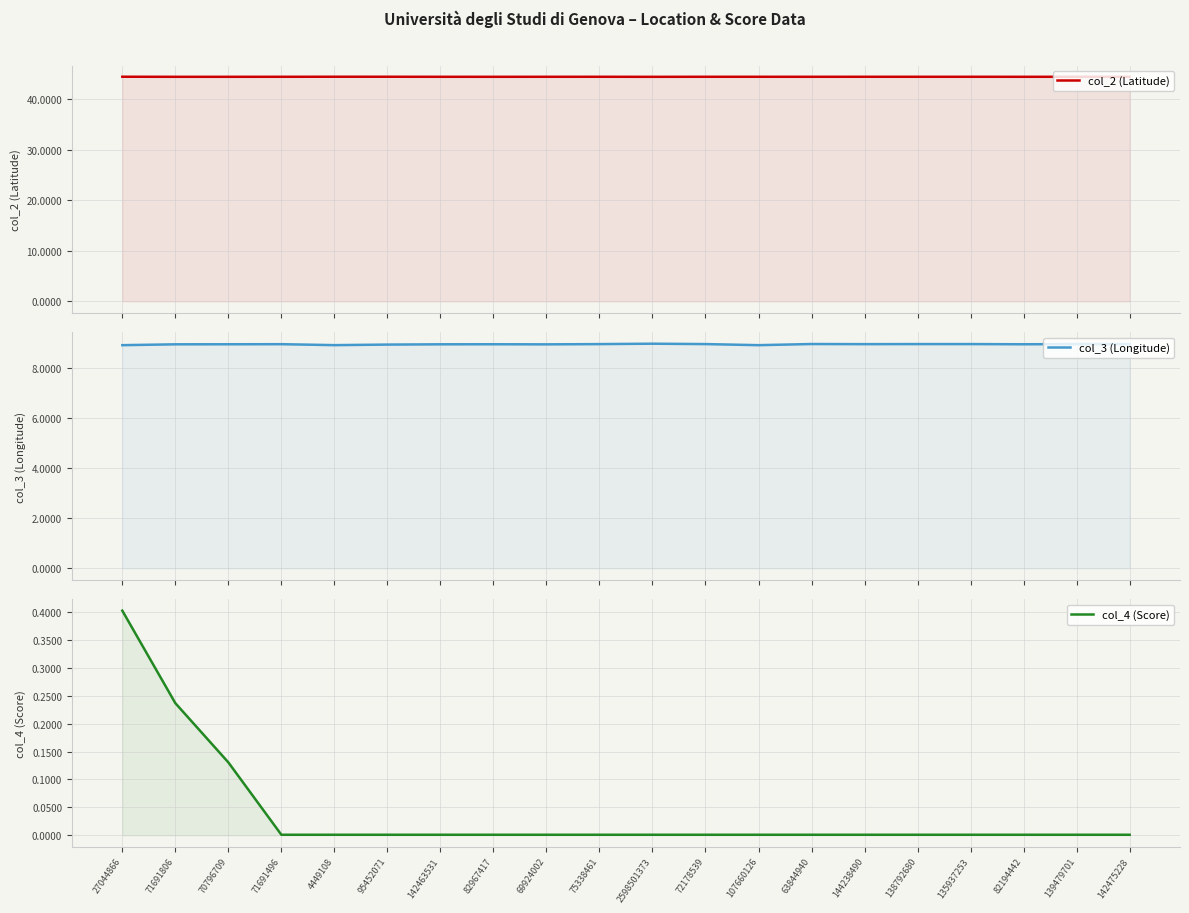

At which category does col_3 (Longitude) reach its first local valley?

4449108